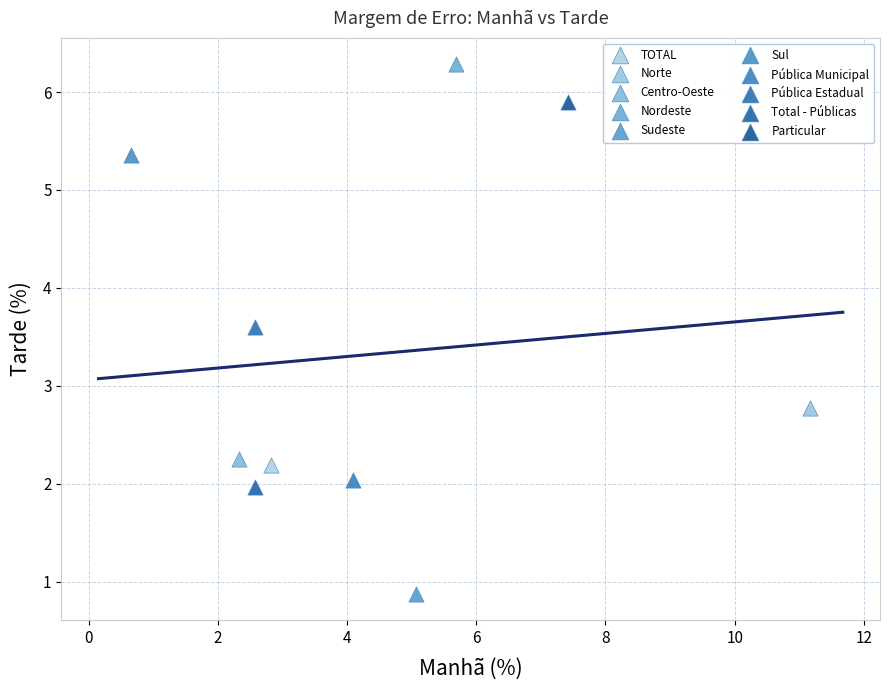

Which series contains the highest Y value?

Nordeste